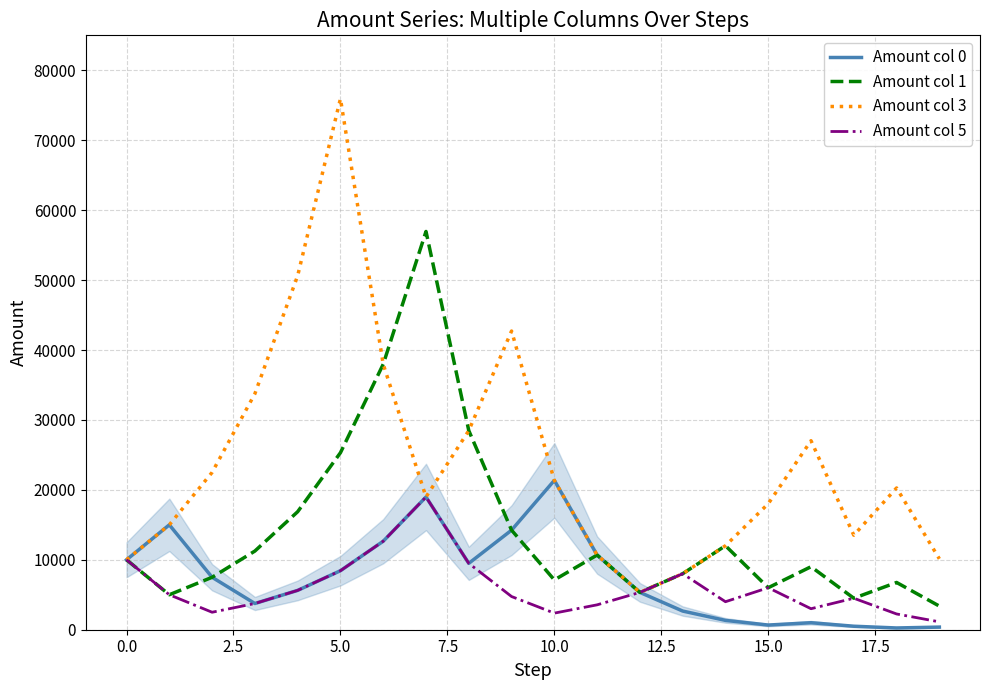

How many values in the Amount col 3 series are below 20272?

10